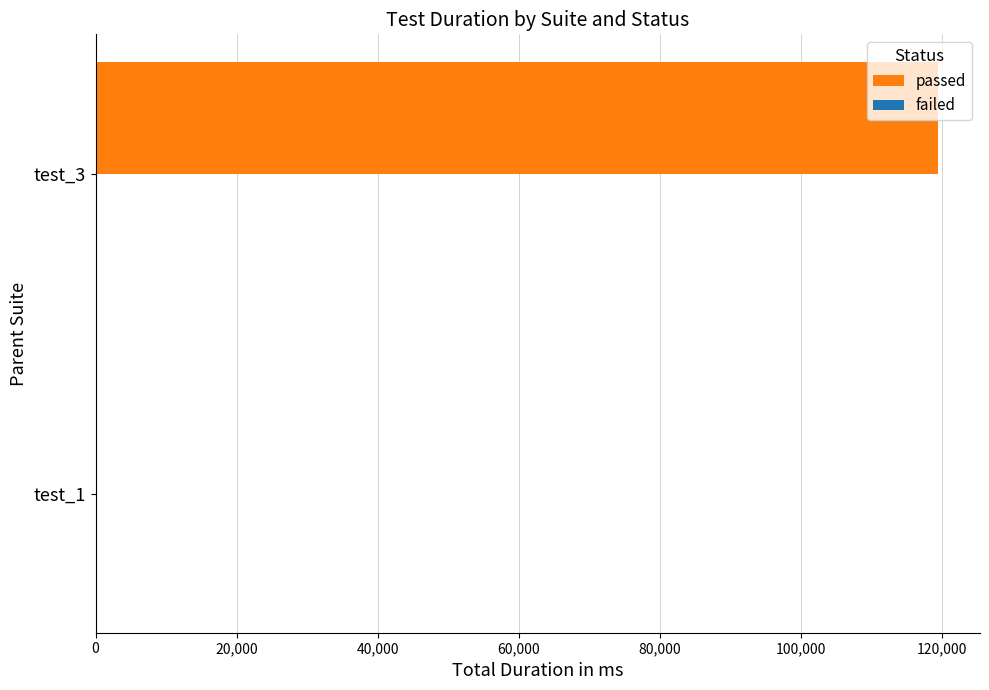

What is the sum of all values?

119464